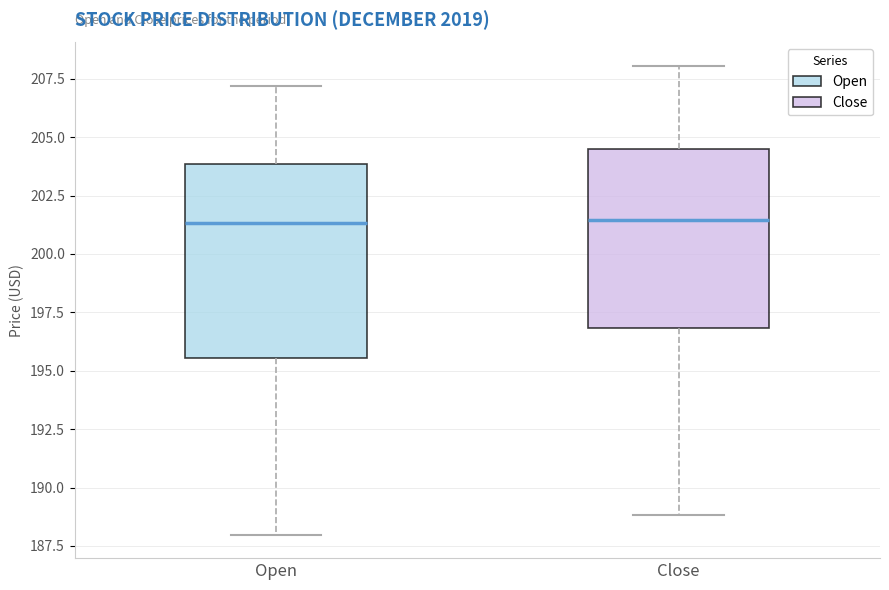

Reading left to right, read every box against the y-axis: the position of its median line, the range the box covers, and the ends of its whiskers. The values are not printed on the chart, so give them approximately, as read against the axis.

Open: median 201.5, box 195.5 to 204.0, whiskers 188.0 to 207.0
Close: median 201.5, box 197.0 to 204.5, whiskers 189.0 to 208.0